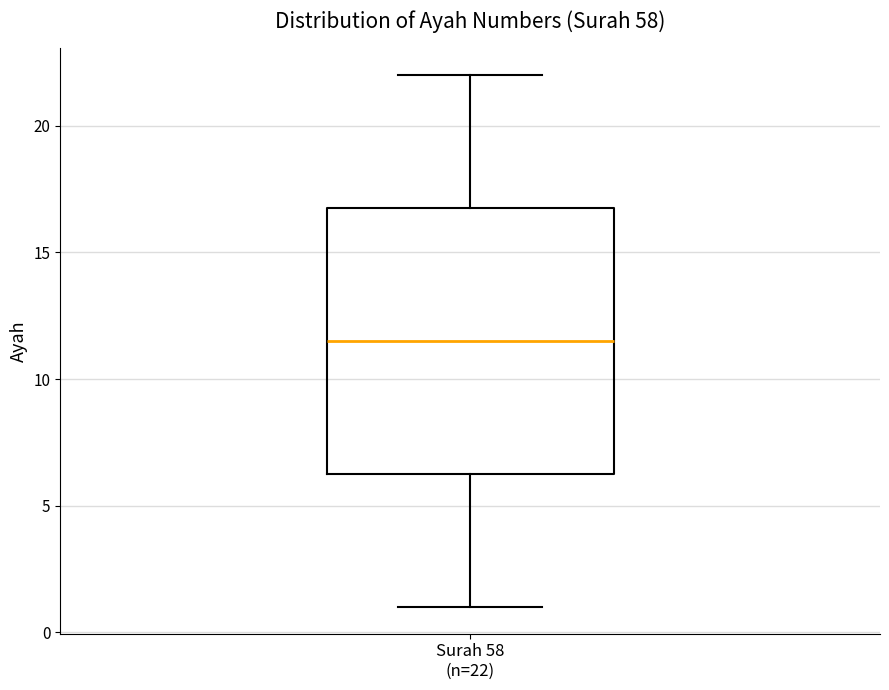

Where does the upper whisker of the box for Surah 58 (n=22) end on the y-axis? The values are not printed on the chart, so give them approximately, as read against the axis.

22.0